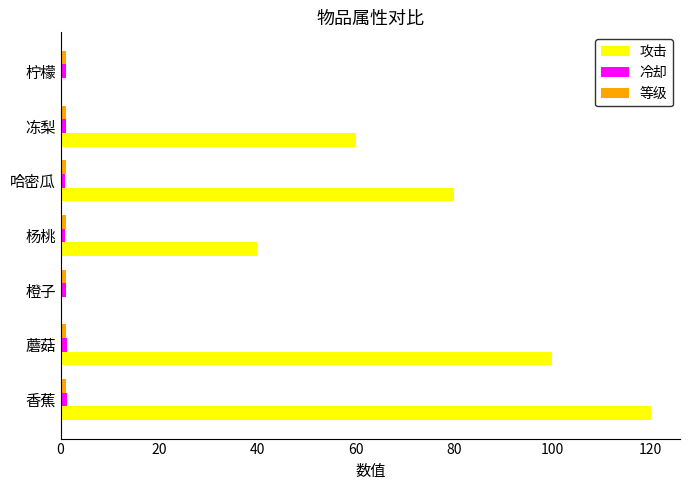

What is the sum of all 冷却 values?

7.2